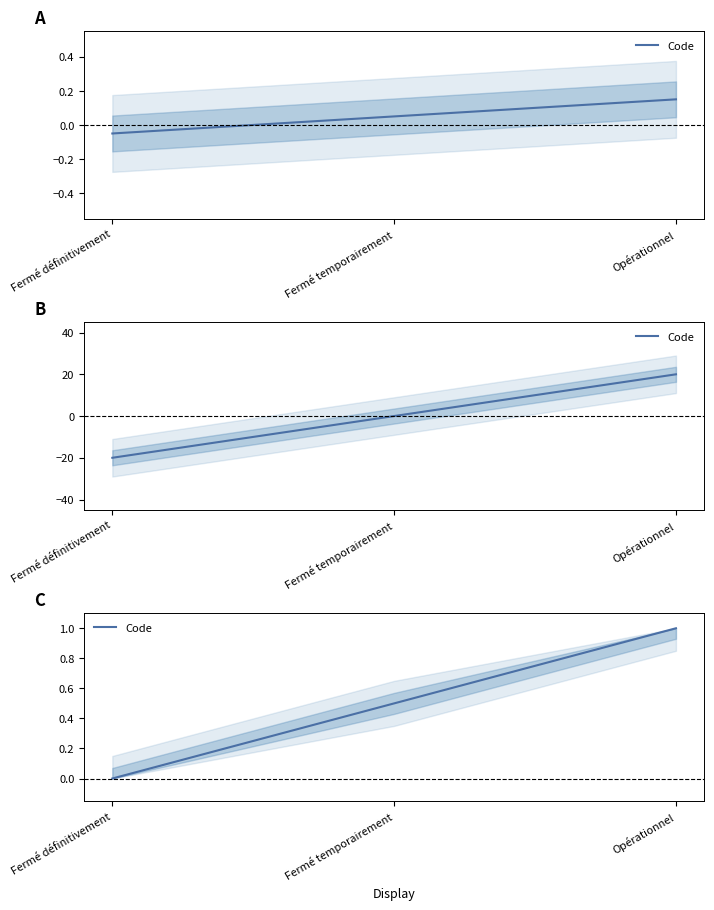

What is the average value?

0.5